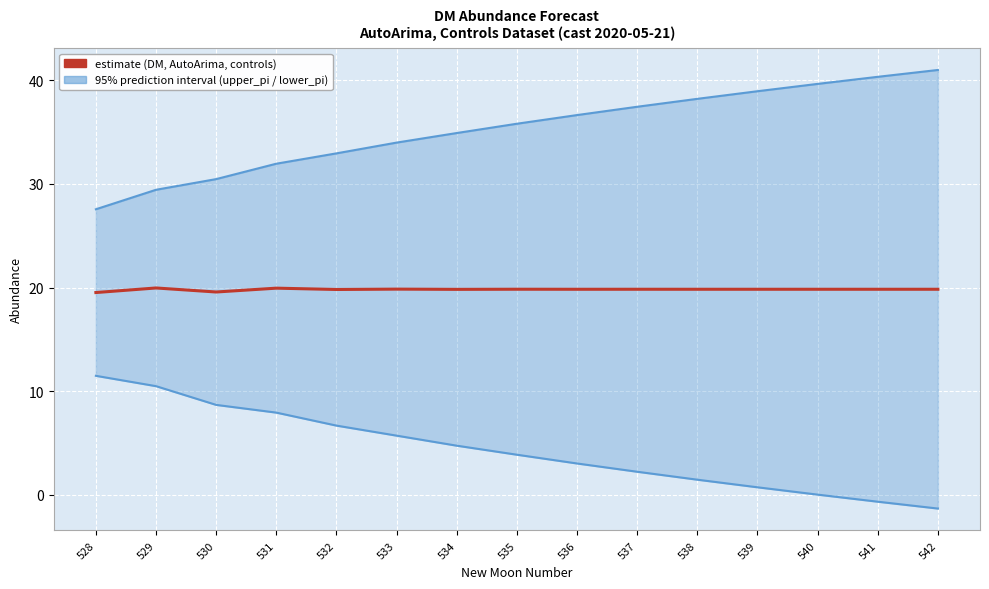

Reading left to right, extract all data points from this chart.

upper_pi: 27.6	29.4	30.5	31.9	32.9	34.0	34.9	35.8	36.6	37.4	38.2	38.9	39.6	40.3	41.0
lower_pi: 11.5	10.5	8.7	7.9	6.7	5.7	4.8	3.9	3.0	2.2	1.5	0.7	0.0	-0.7	-1.3
estimate: 19.5	20.0	19.6	19.9	19.8	19.9	19.8	19.8	19.8	19.8	19.8	19.8	19.8	19.8	19.8